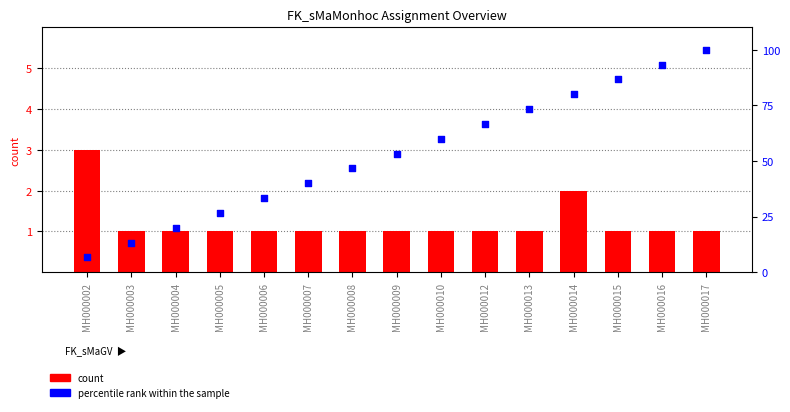

Which series contains the lowest Y value?

count